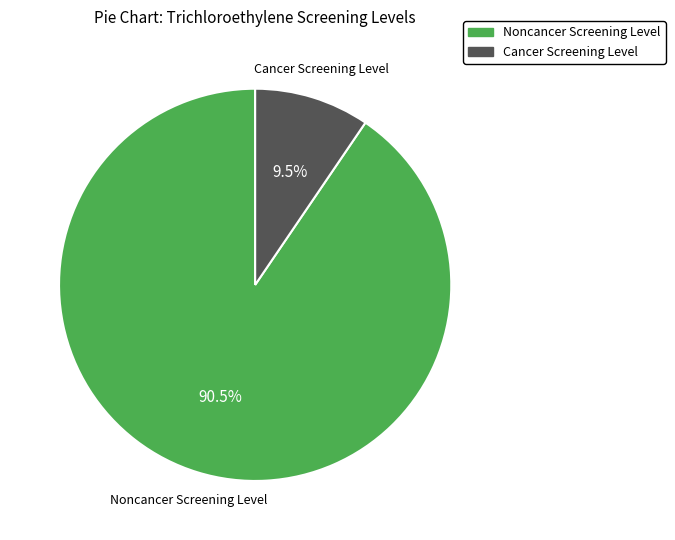

Which slice is the smallest?

Cancer Screening Level